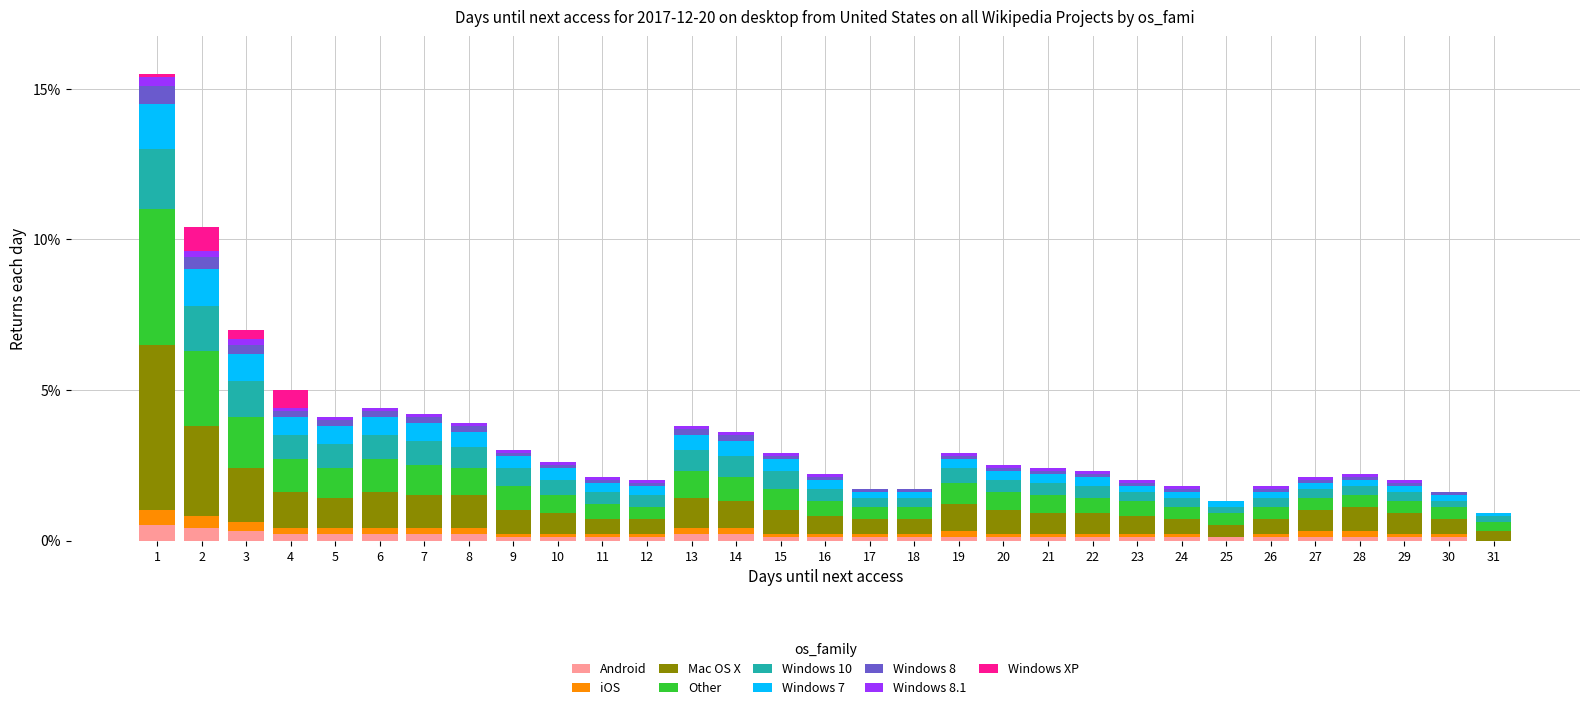

What is the maximum value for Android?

0.5